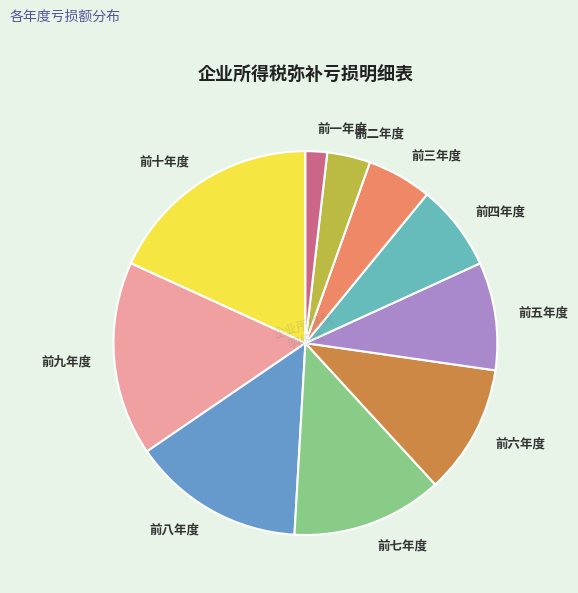

Is there any slice that represents more than half of the pie?

No